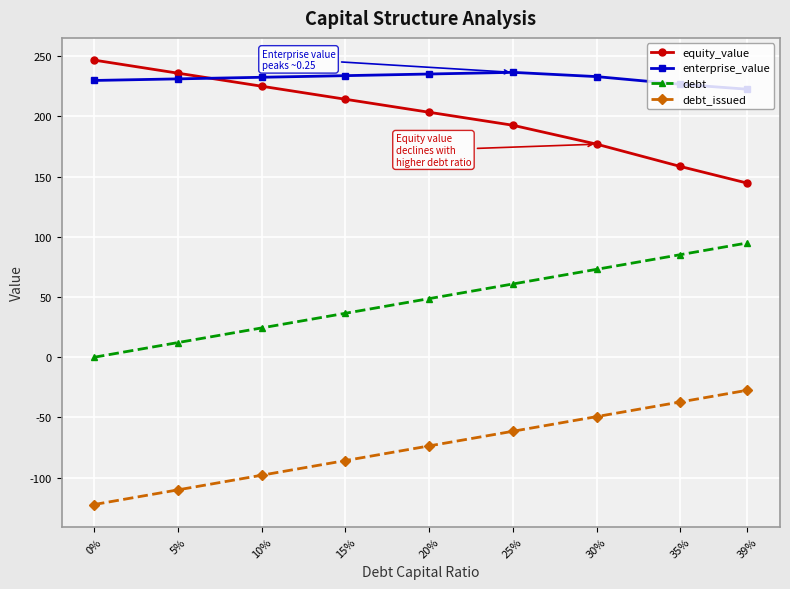

In enterprise_value, how many points are higher than both neighbors (excluding endpoints)?

1